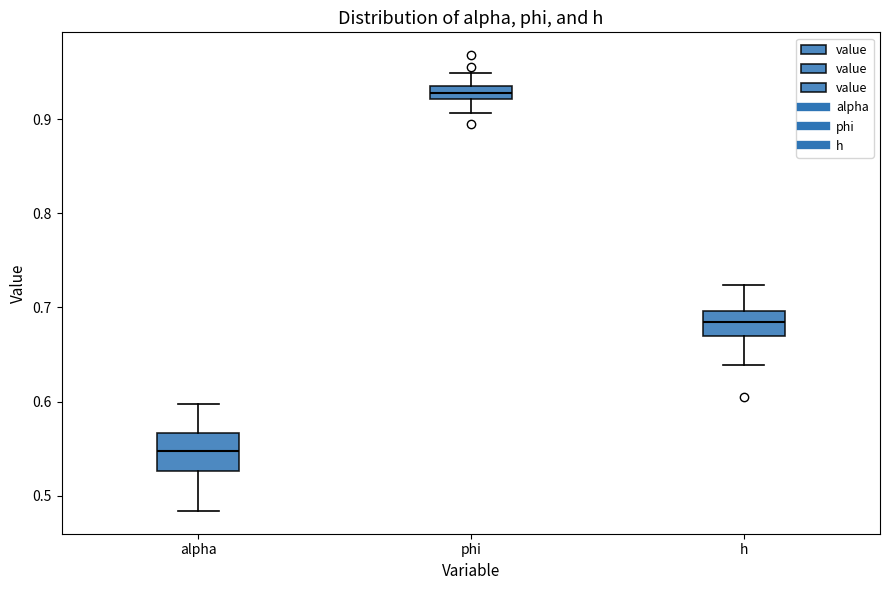

Where is the lower edge of the box for phi on the y-axis? The values are not printed on the chart, so give them approximately, as read against the axis.

0.92